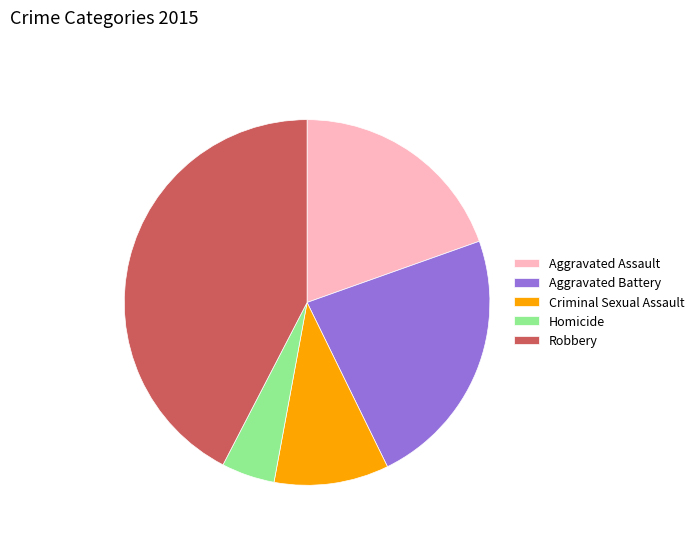

Rank the categories by value from highest to lowest.

Robbery, Aggravated Battery, Aggravated Assault, Criminal Sexual Assault, Homicide